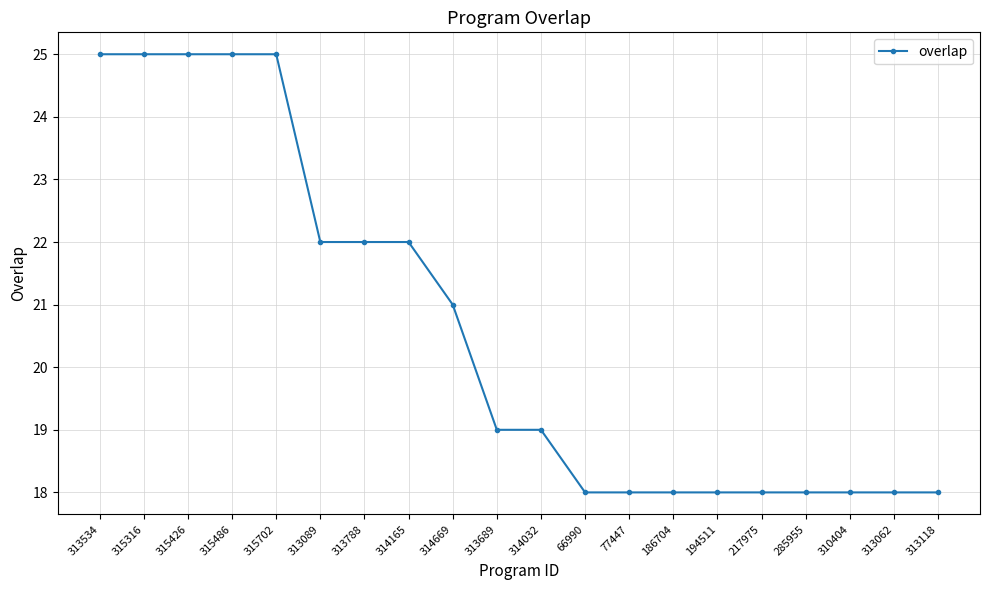

Is it true that the value at 313689 is 19?

True